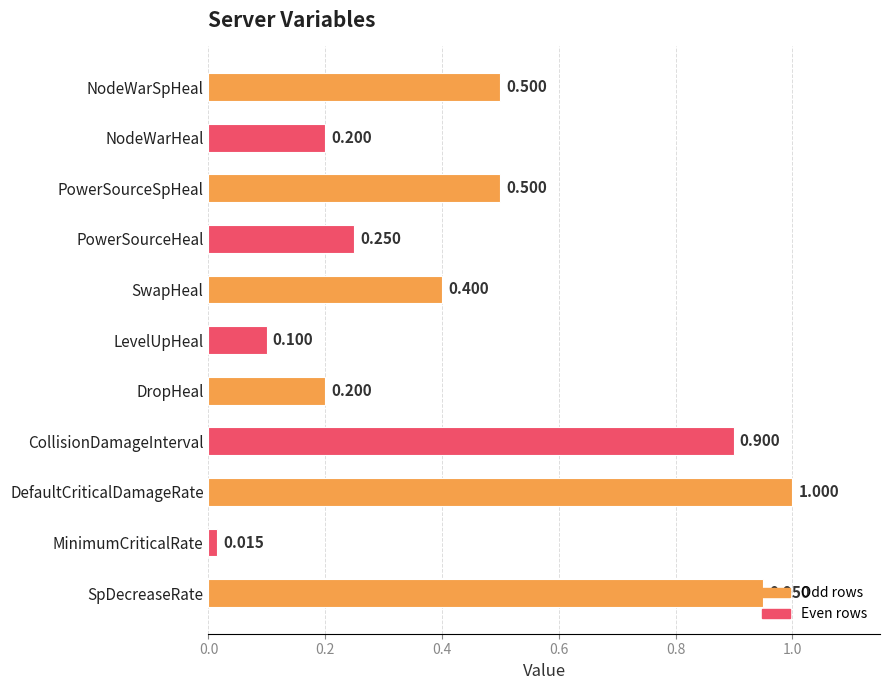

Count the number of categories in the chart.

11